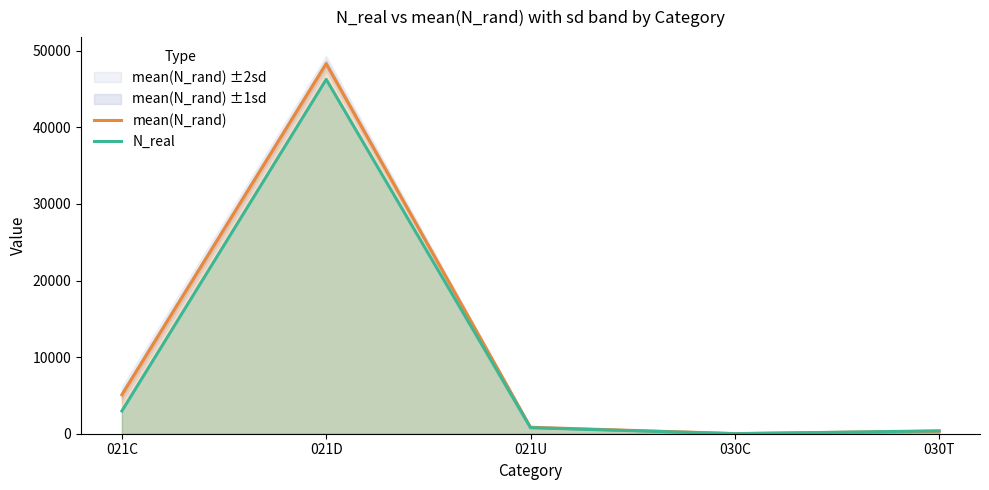

What is the greatest value displayed?

48326.5